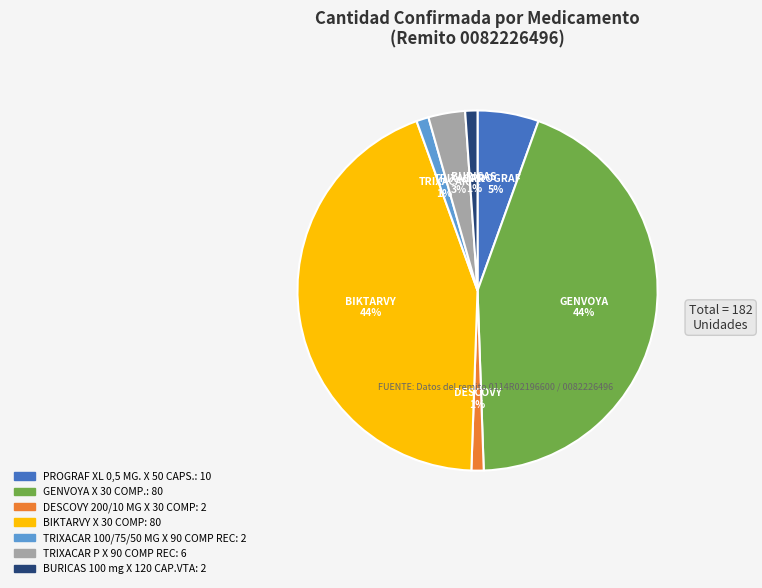

Is there a majority slice in this chart?

No